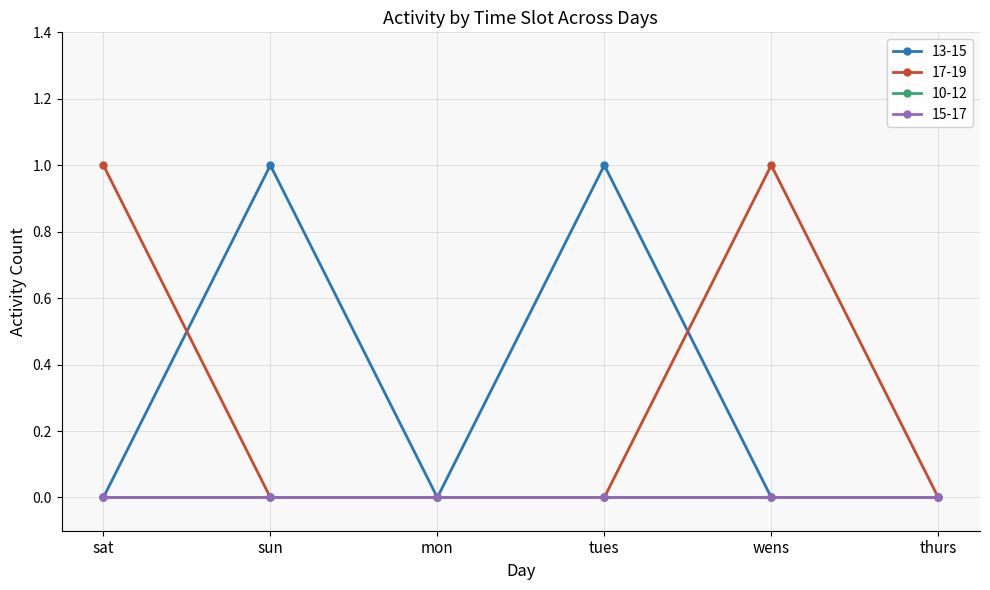

What is the label of the 3rd point from the left?

mon